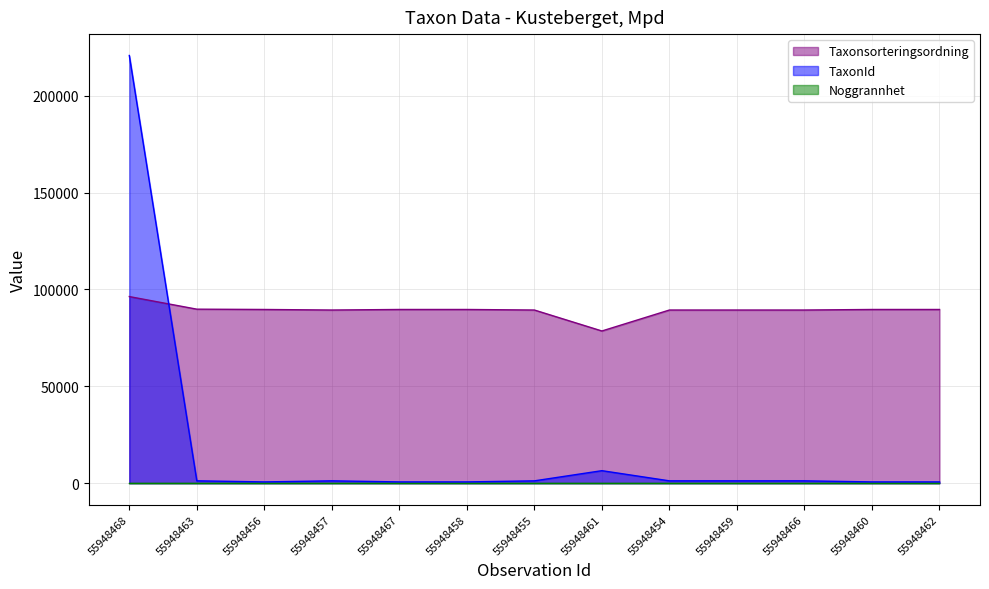

Which has a higher value, 55948462 or 55948467?

55948462